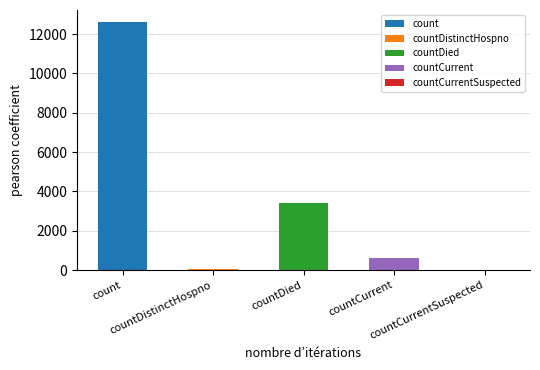

What position from the right is count?

5